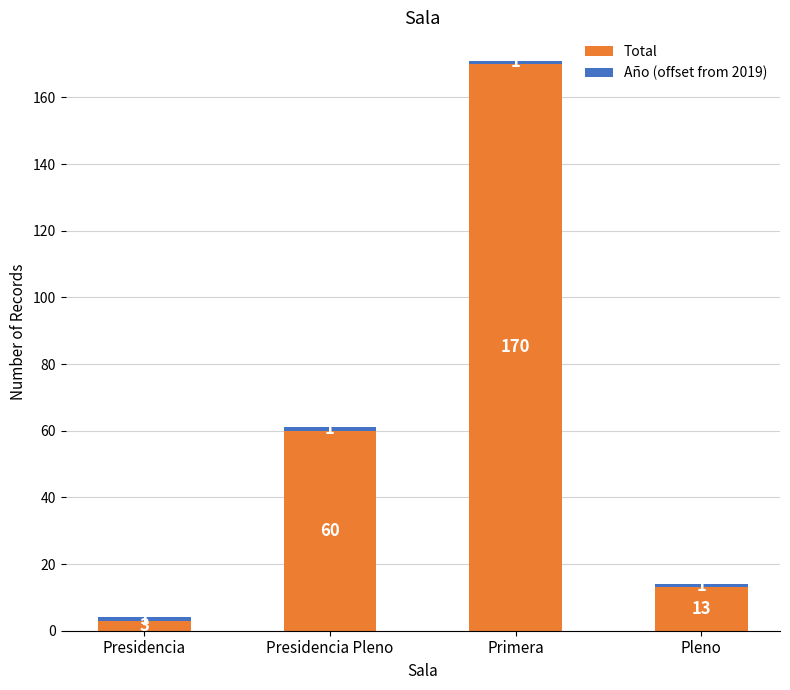

At which category is the sum across all series the highest?

Primera